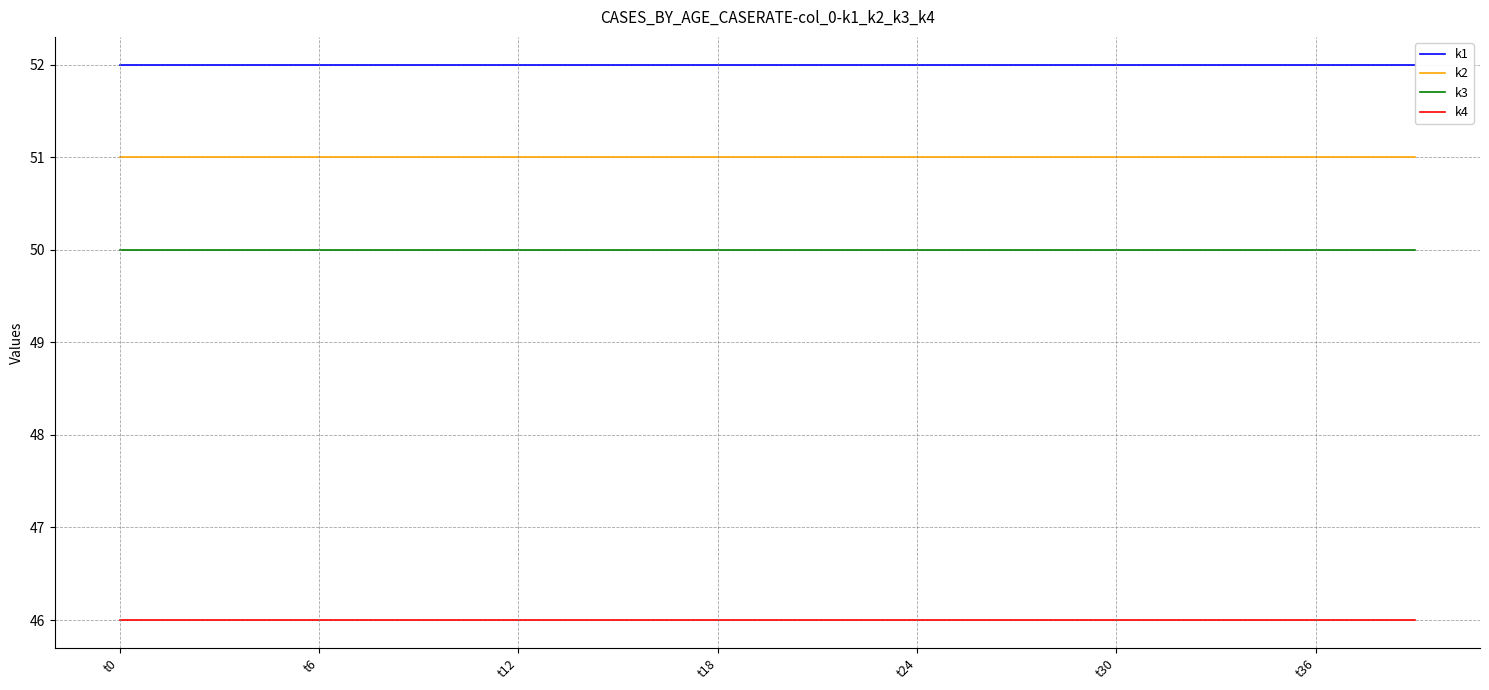

True or false: k4 and k2 cross at least once.

False